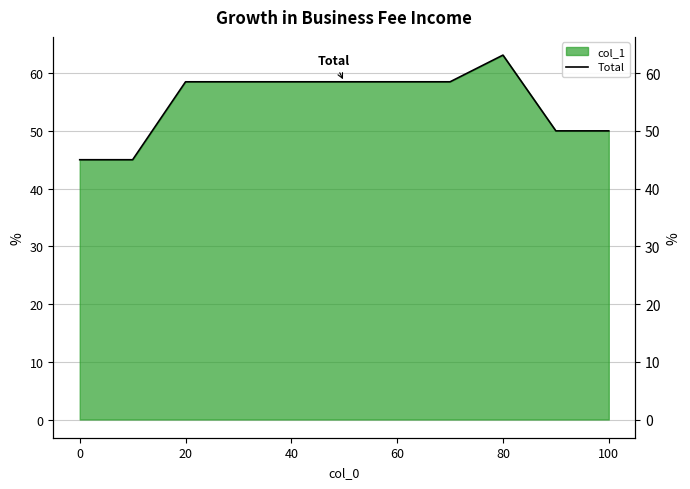

How many lines are shown in the chart?

1